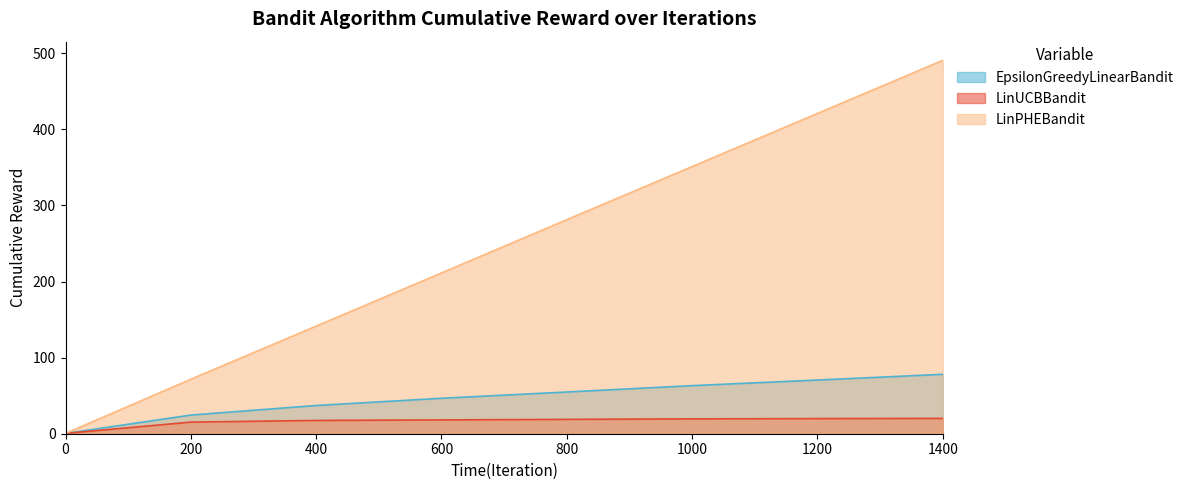

Which series has the largest range (max minus min)?

LinPHEBandit